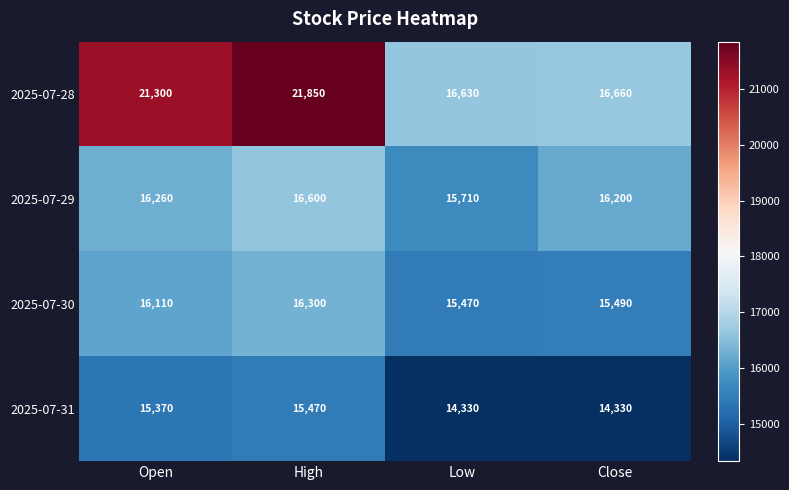

What is the sum of the 2025-07-30 values at Low and Open?

31580